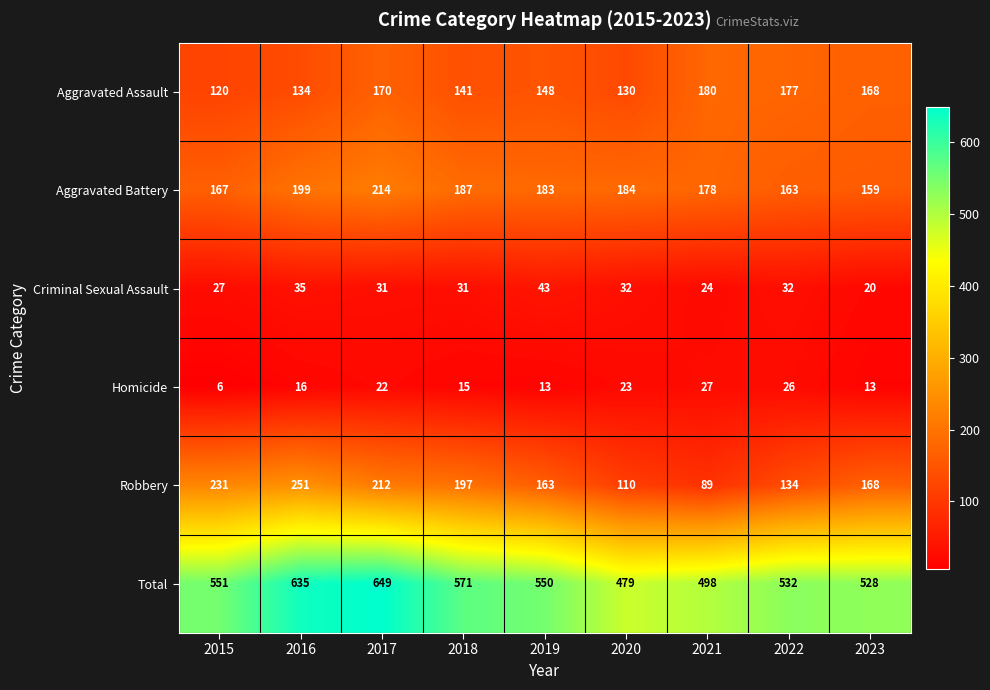

At which label does Aggravated Assault first exceed 148?

2017